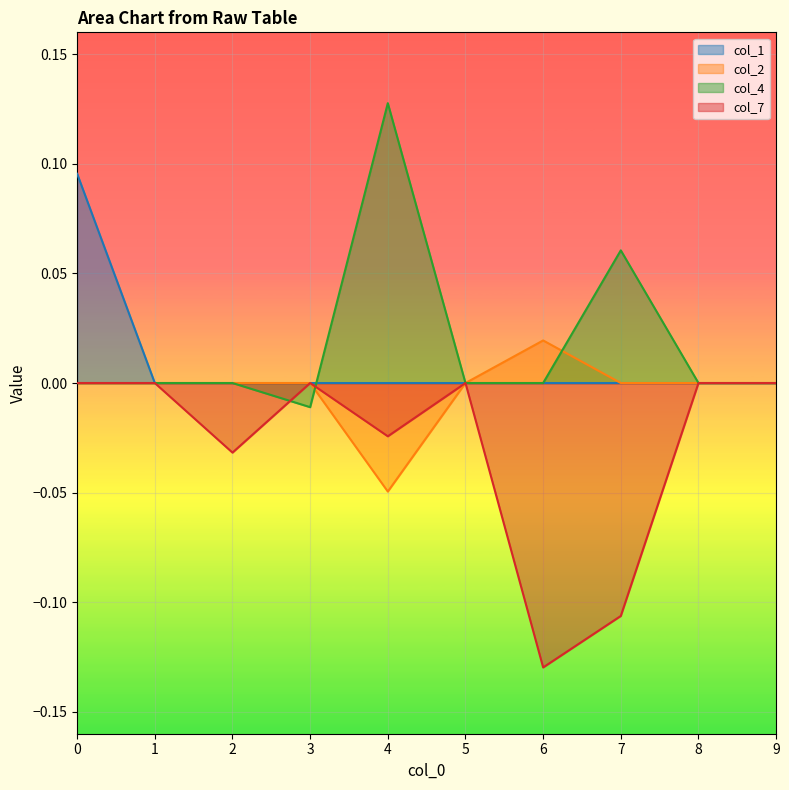

What is the difference between the maximum and minimum values in the col_1 series?

0.1